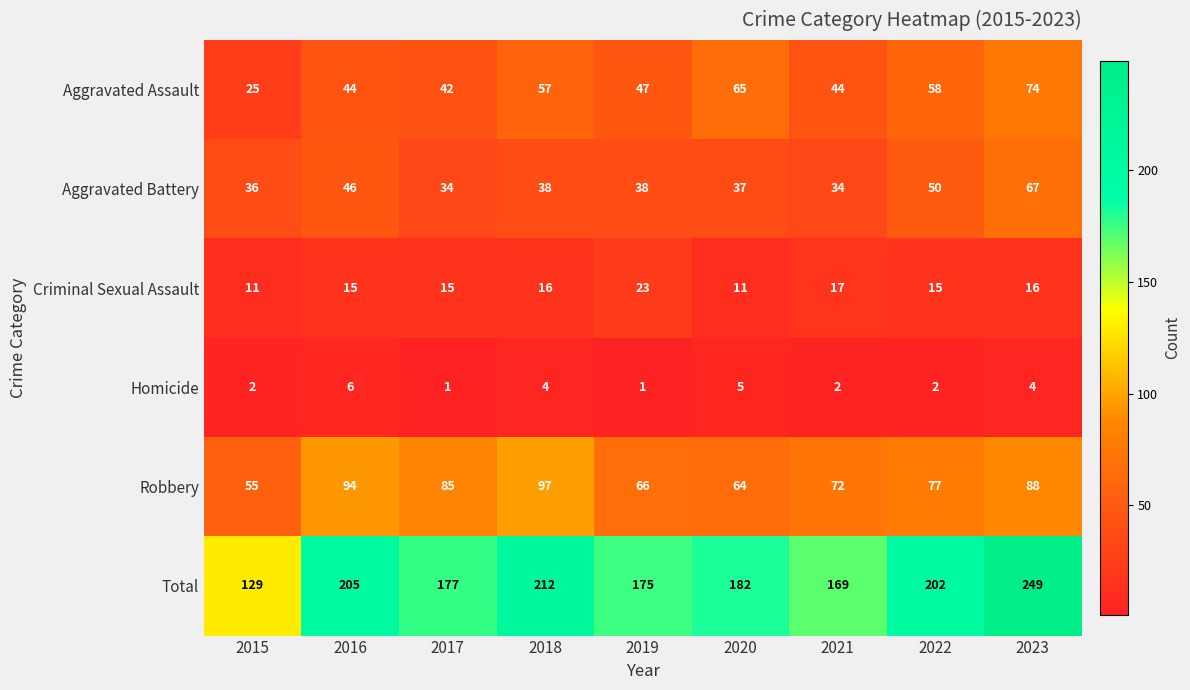

How many distinct data groups are displayed?

6